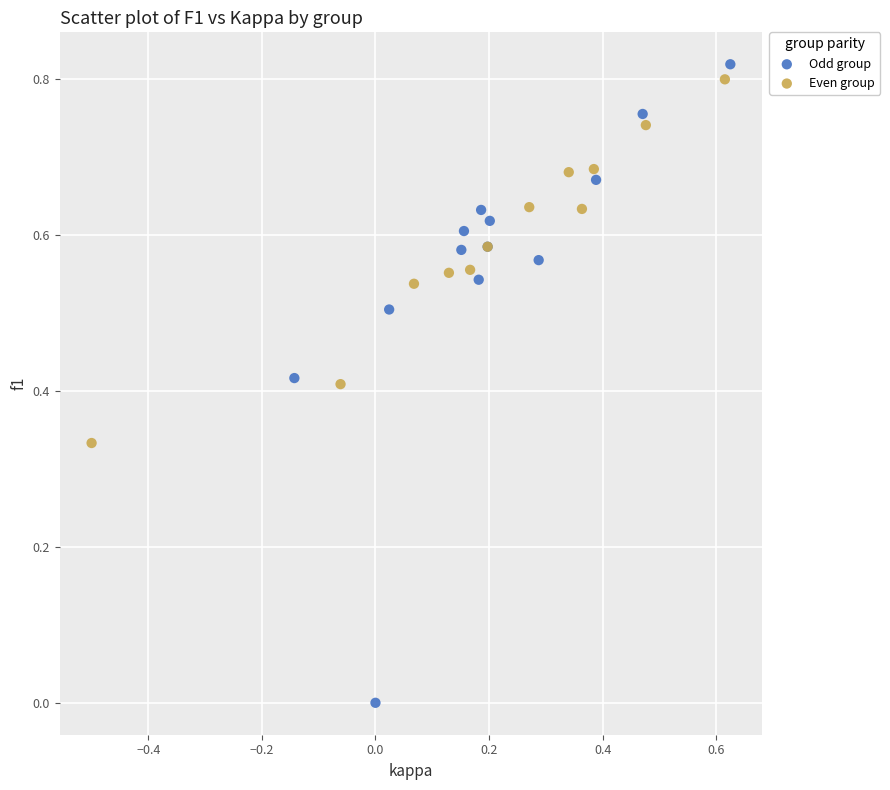

Which series reaches the minimum Y coordinate?

Odd group